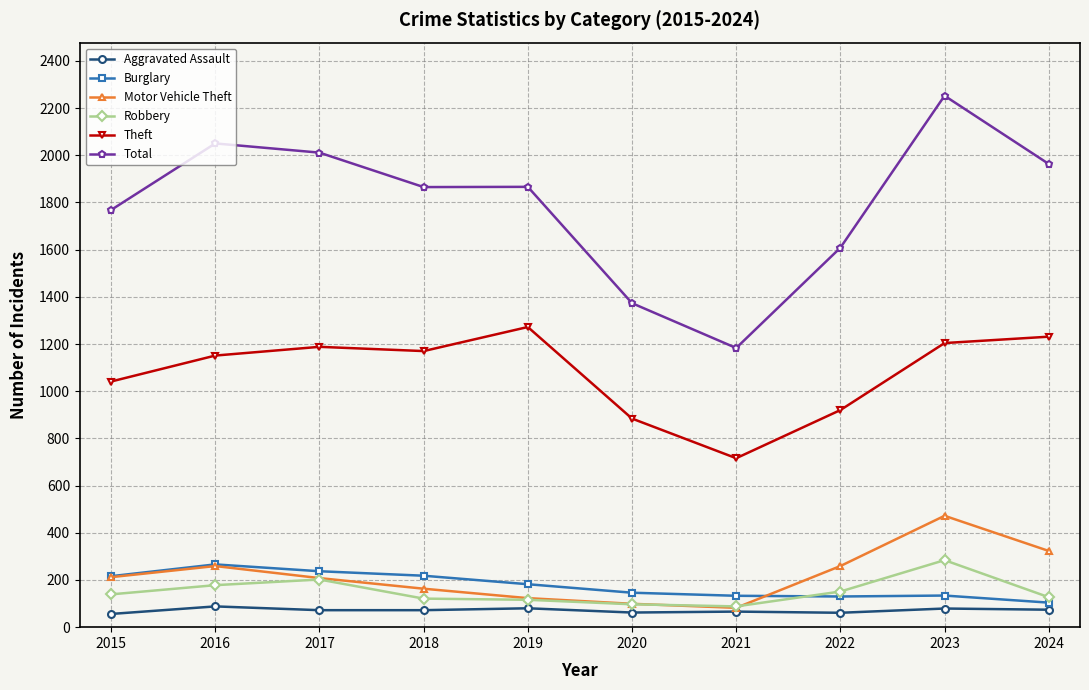

Which series has the largest total across all categories?

Total